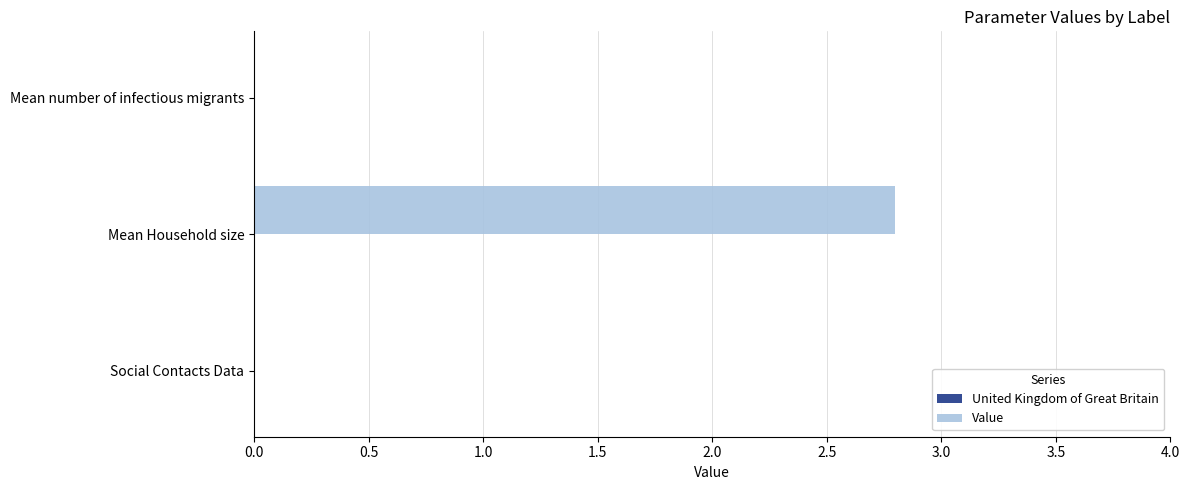

True or false: the data shows 0.0 at Social Contacts Data.

True